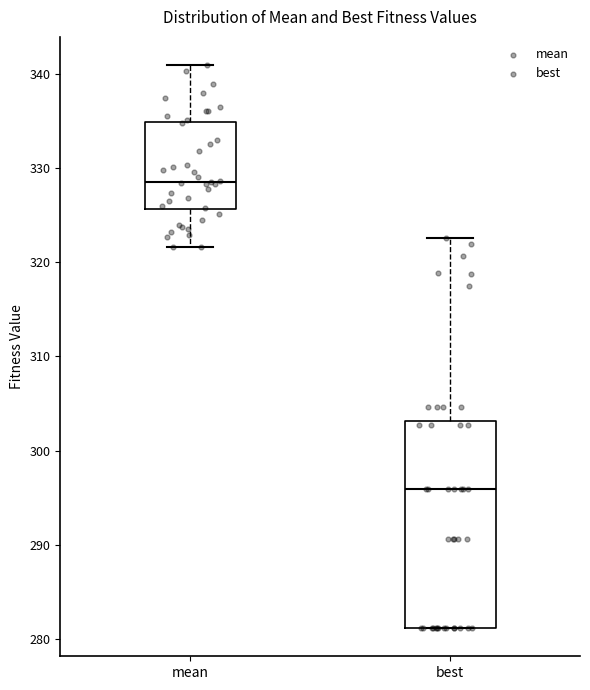

Reading left to right, read every box against the y-axis: the position of its median line, the range the box covers, and the ends of its whiskers. The values are not printed on the chart, so give them approximately, as read against the axis.

mean: median 329, box 326 to 335, whiskers 322 to 341
best: median 296, box 281 to 303, whiskers 281 to 323